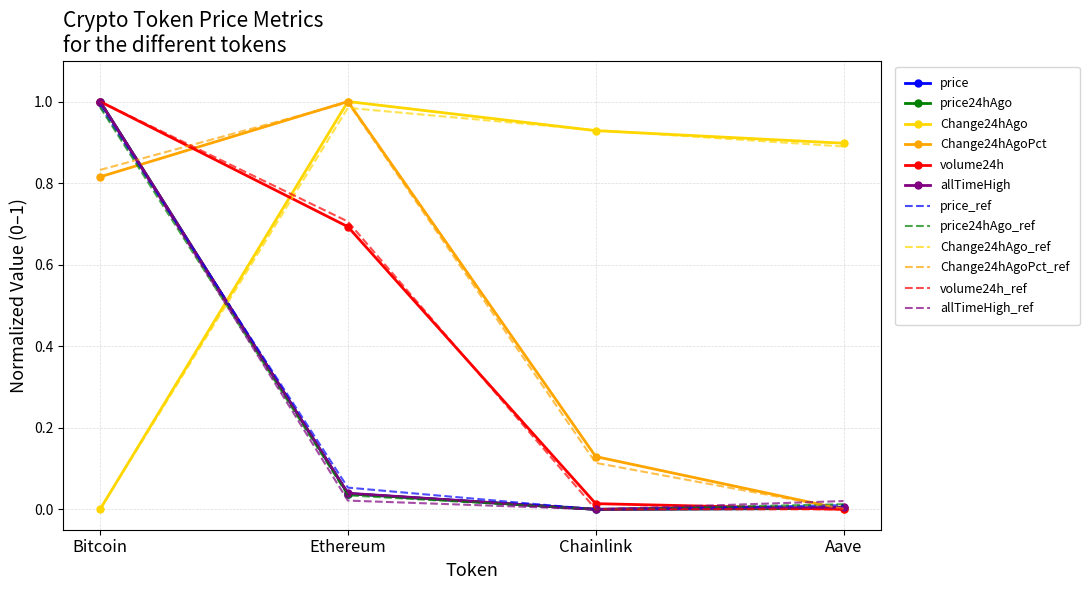

True or false: Change24hAgoPct and price24hAgo cross at least once.

True